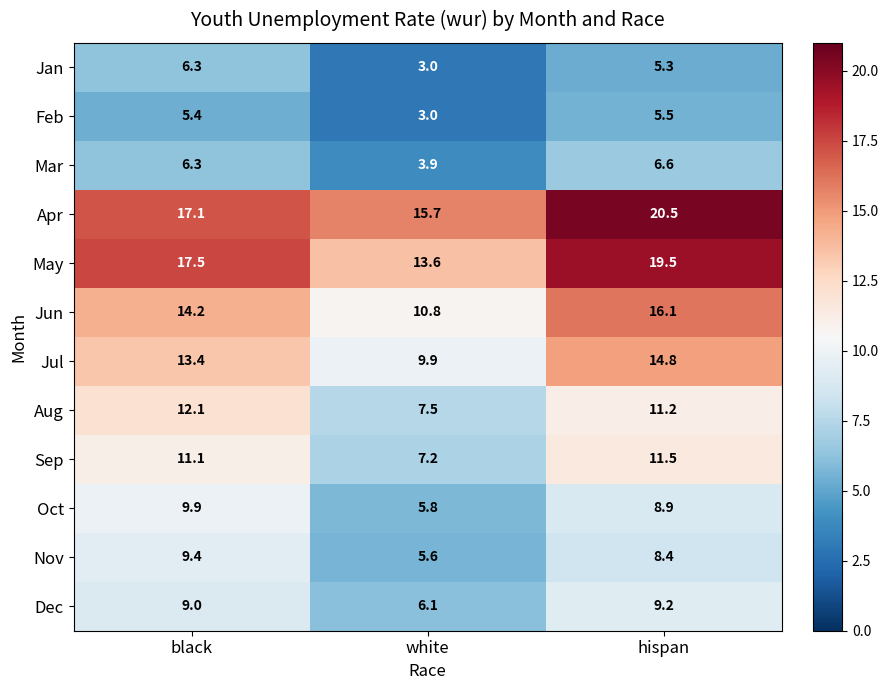

At hispan, list the series in order from smallest to largest.

Jan, Feb, Mar, Nov, Oct, Dec, Aug, Sep, Jul, Jun, May, Apr